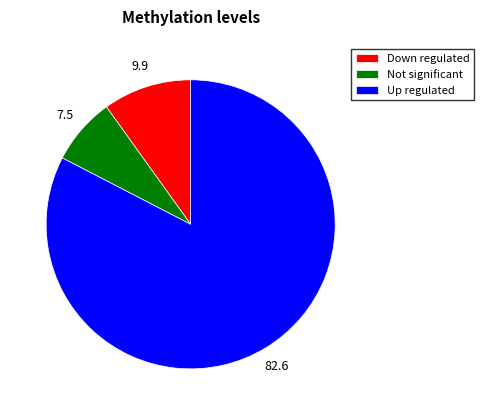

Is it true that Up regulated is 96% of the pie?

False